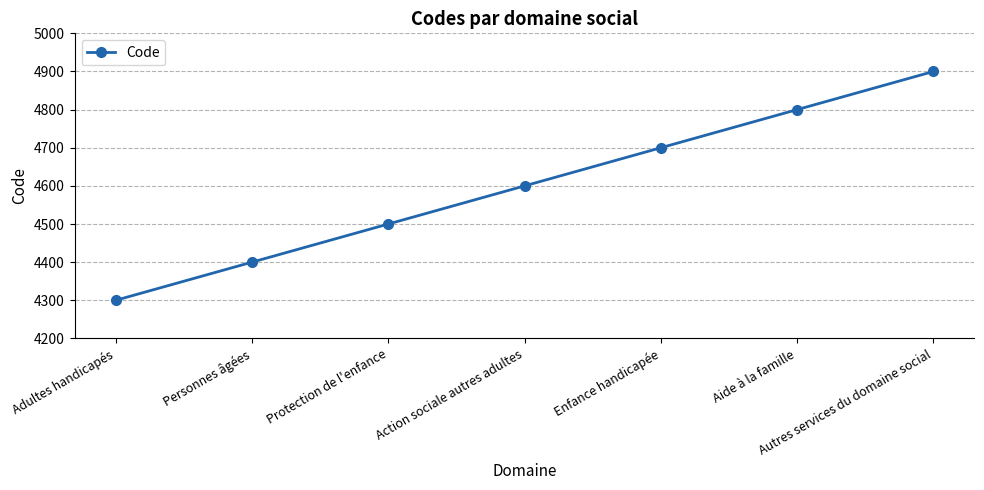

How many lines are shown in the chart?

1